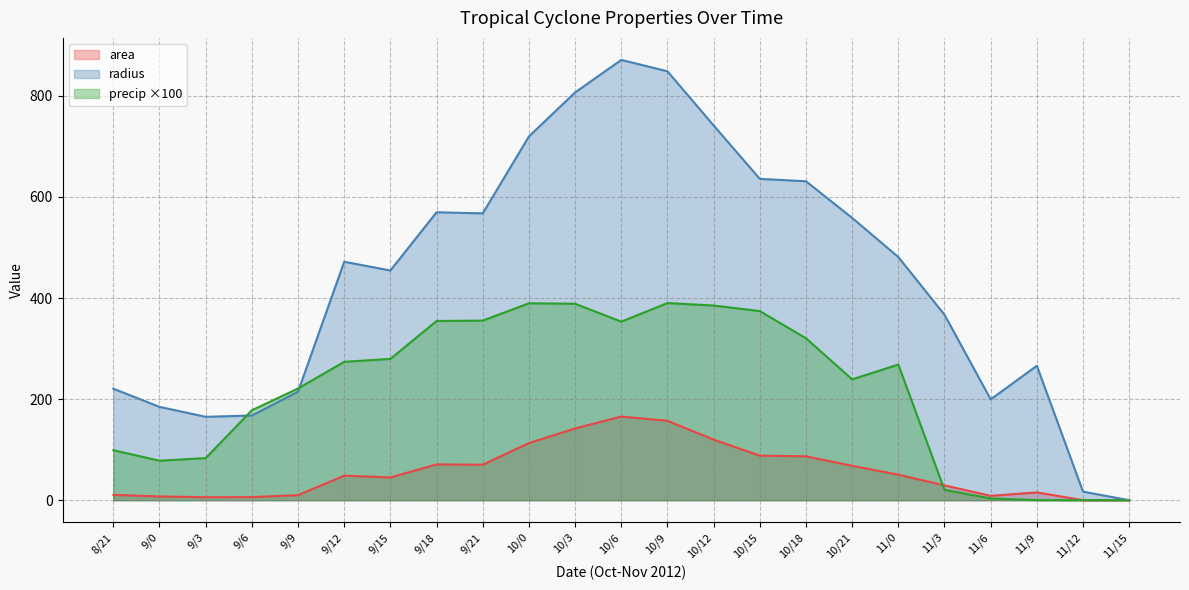

At 9/0, list the series in order from largest to smallest.

radius, precip ×100, area